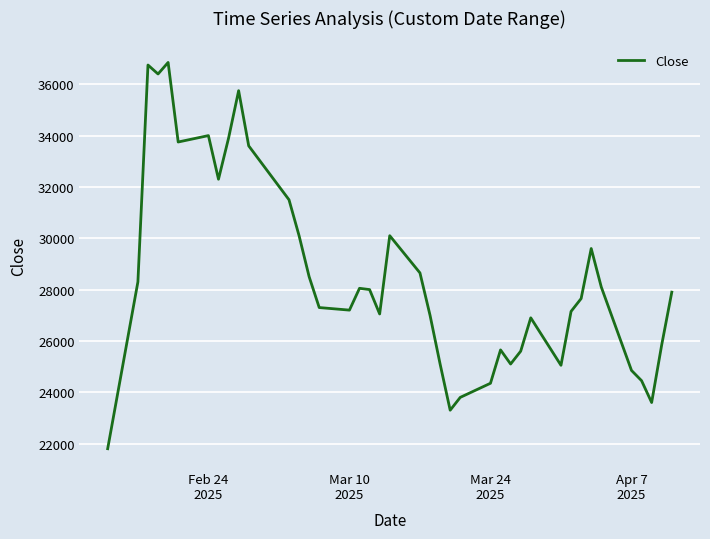

What is the greatest value displayed?

36850